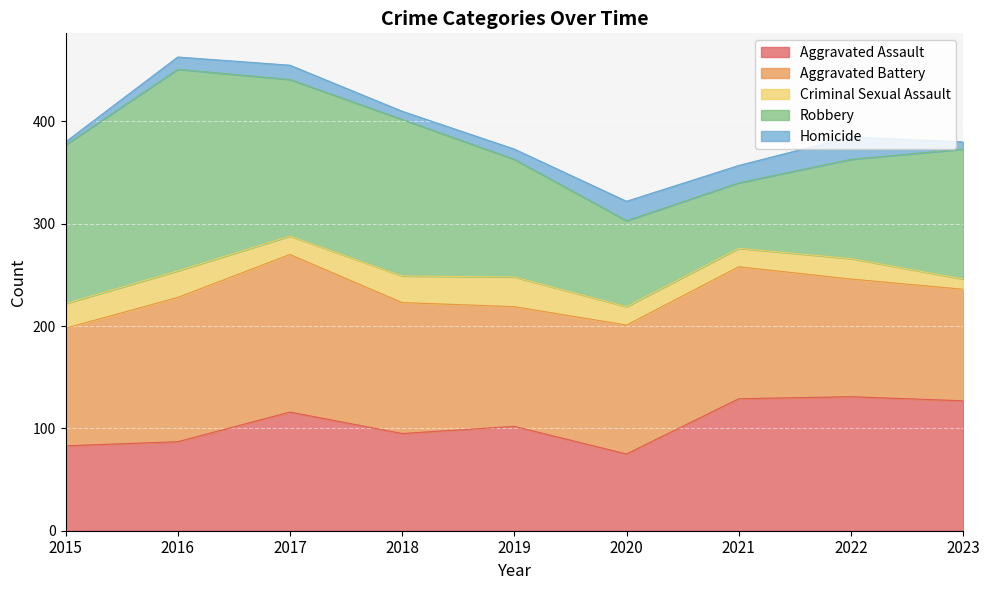

Reading left to right, transcribe all the data shown in this chart.

Aggravated Assault: 83	87	116	95	102	75	129	131	127
Aggravated Battery: 115	141	154	128	117	126	129	115	109
Criminal Sexual Assault: 24	26	18	26	29	18	18	20	10
Robbery: 155	197	153	153	115	84	64	97	127
Homicide: 3	12	14	8	10	19	17	22	7